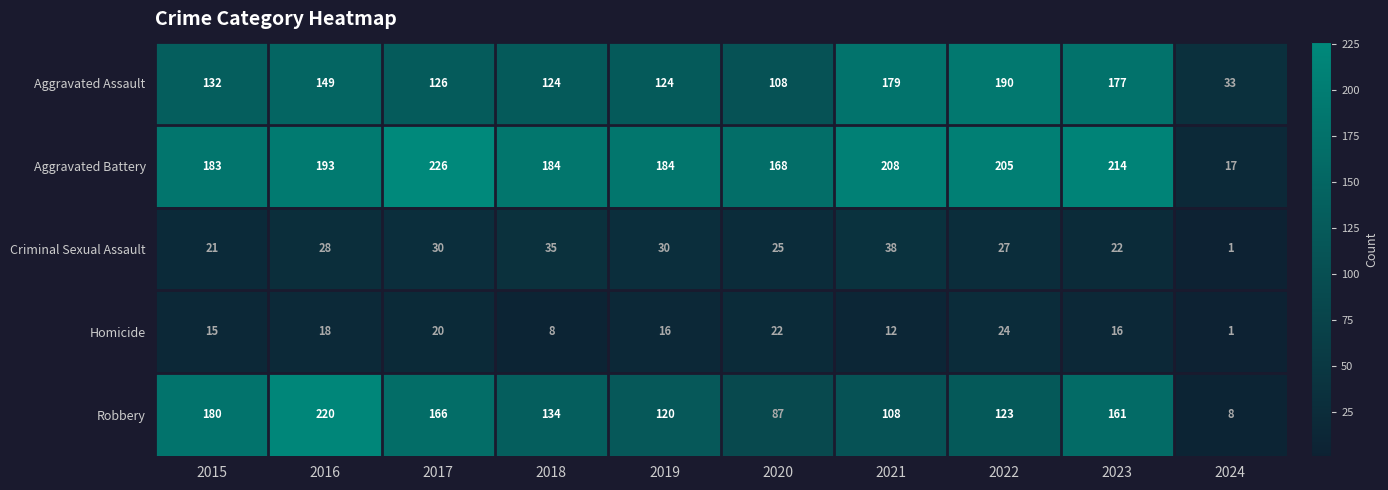

What is the average value of the Robbery series?

131